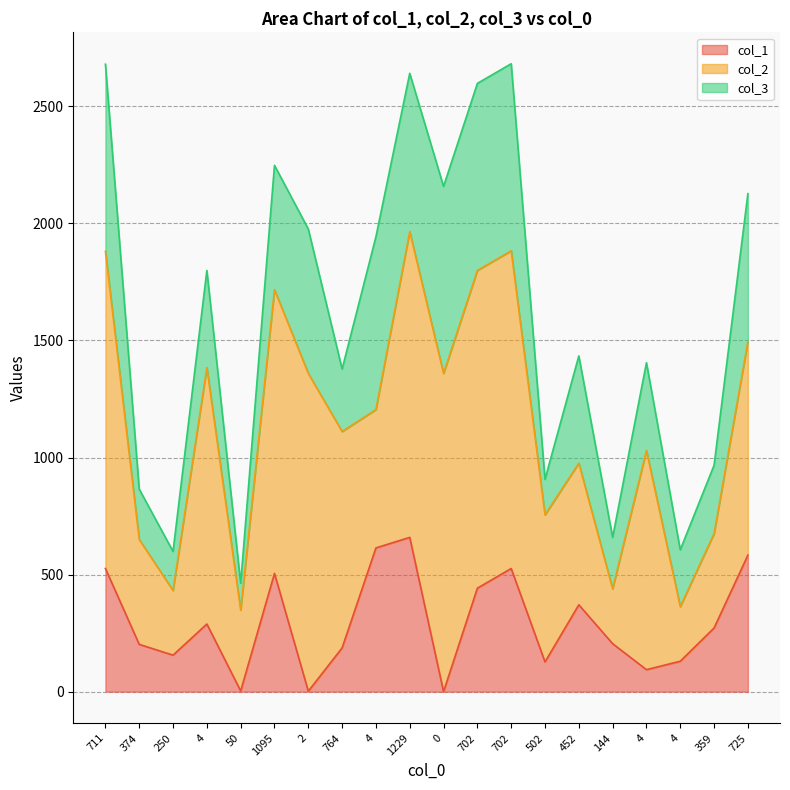

Which category has the lowest value in the col_3 series?

50